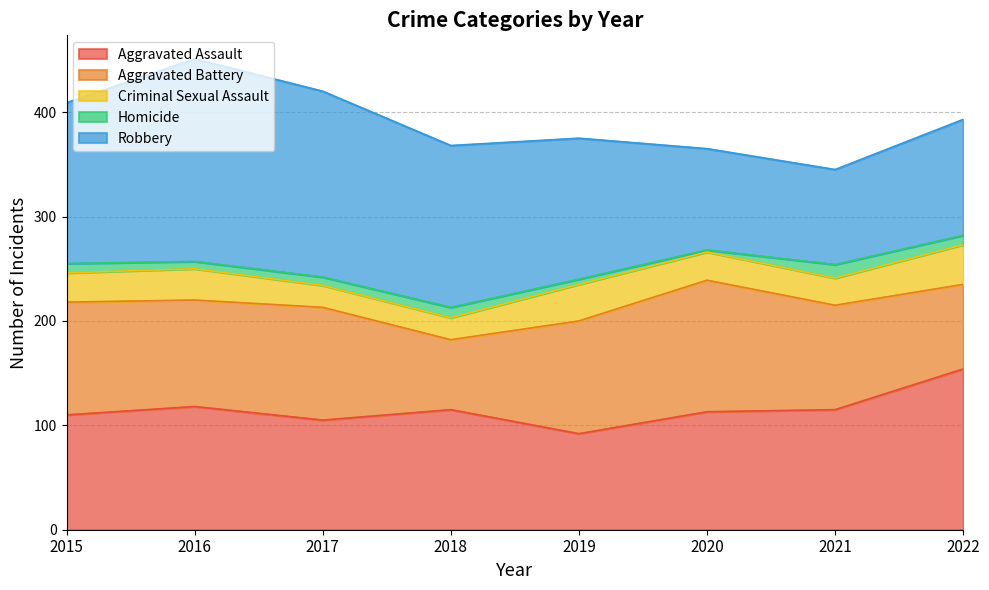

Which series has the largest range (max minus min)?

Robbery